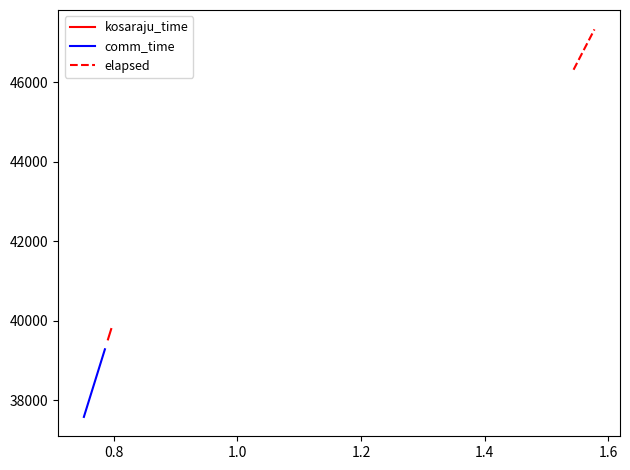

True or false: comm_time and kosaraju_time intersect in this chart.

False